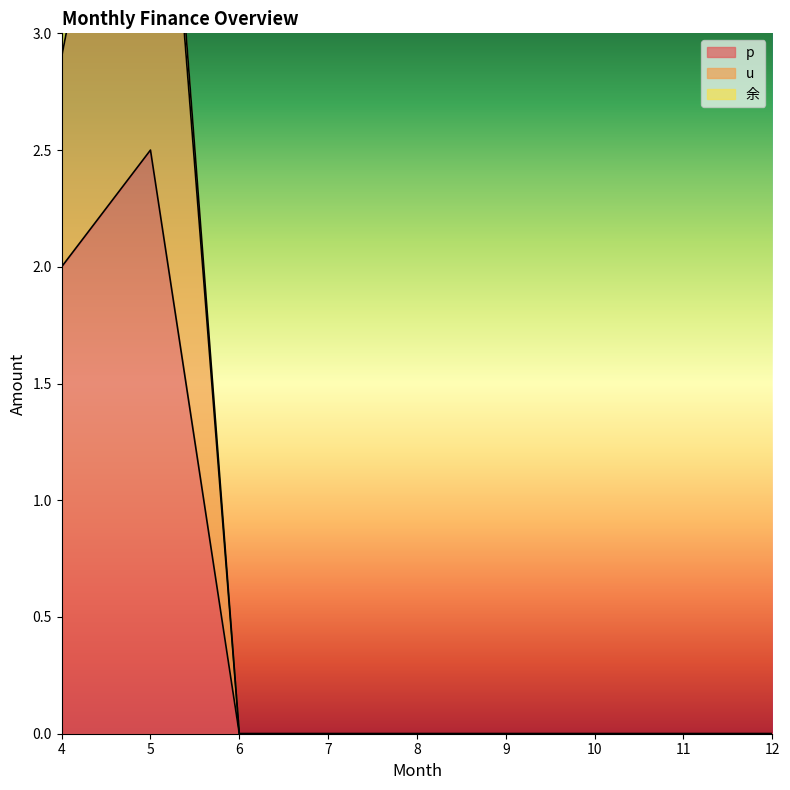

True or false: u and p intersect in this chart.

False